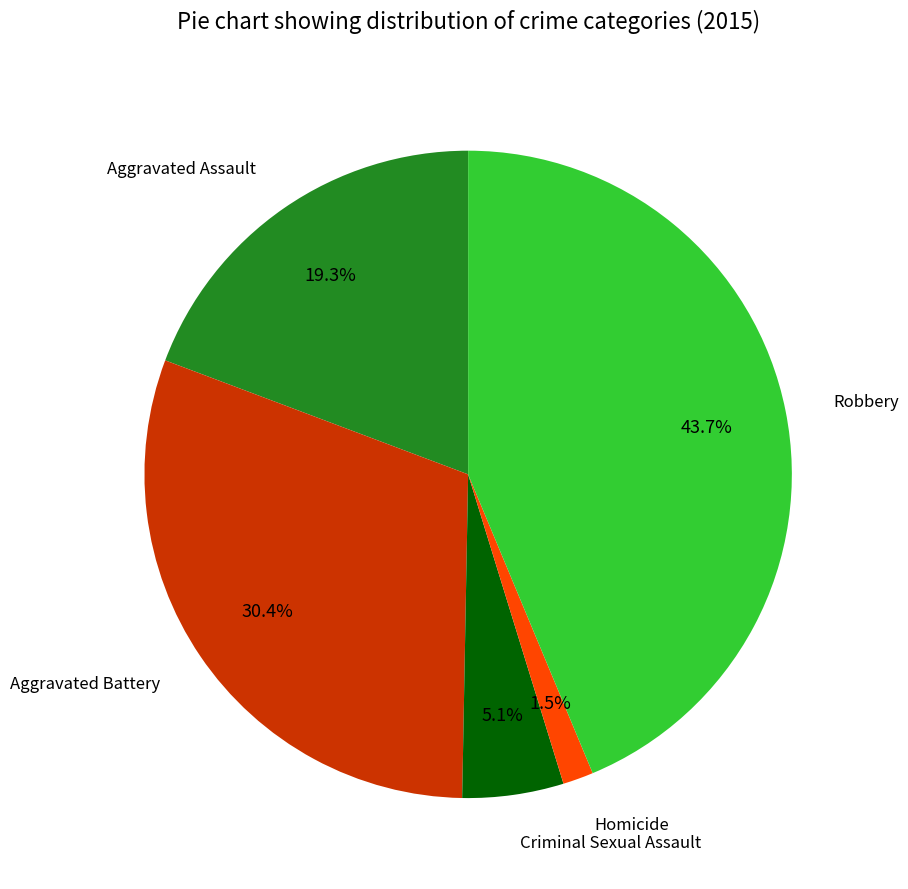

Does any single category account for the majority?

No